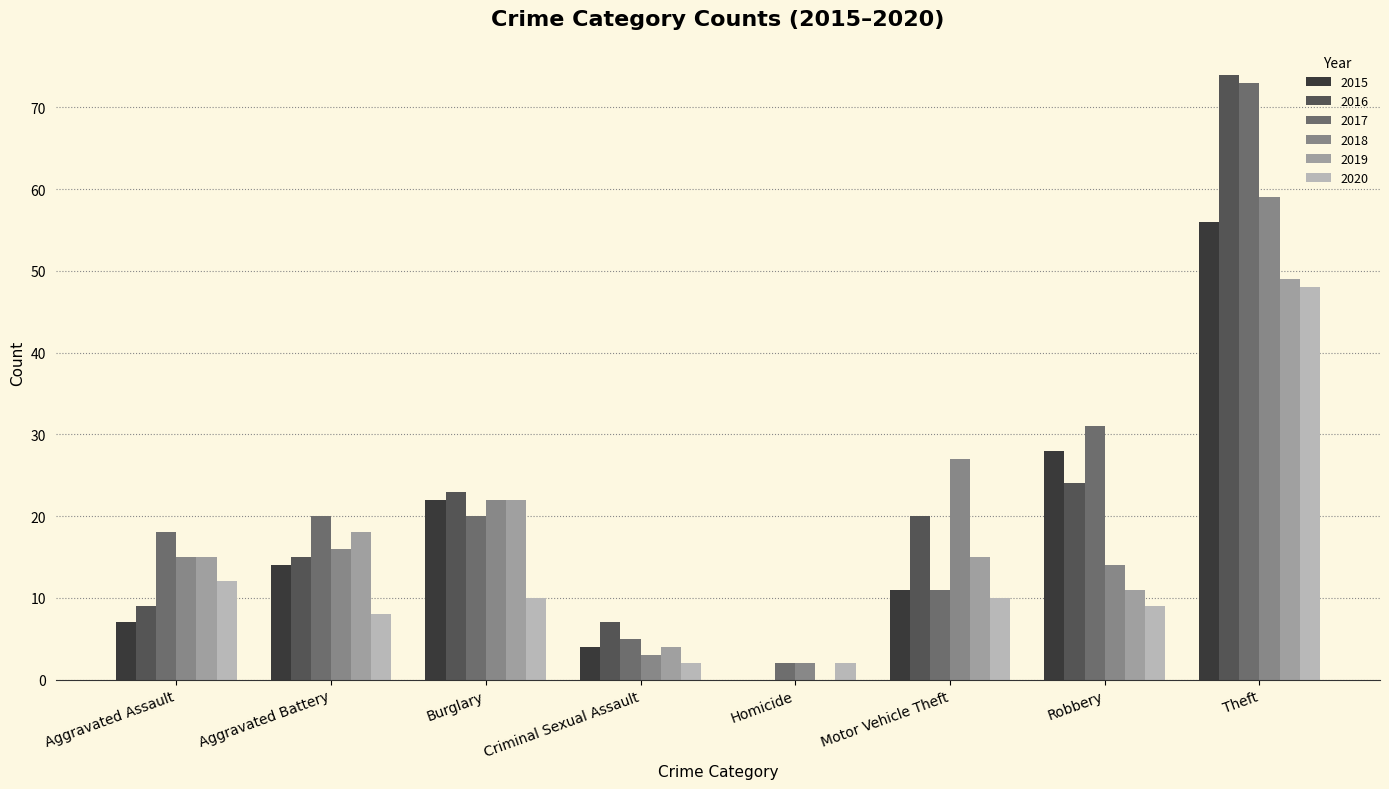

Reading left to right, what are all the values shown in this chart?

2015: 7	14	22	4	0	11	28	56
2016: 9	15	23	7	0	20	24	74
2017: 18	20	20	5	2	11	31	73
2018: 15	16	22	3	2	27	14	59
2019: 15	18	22	4	0	15	11	49
2020: 12	8	10	2	2	10	9	48